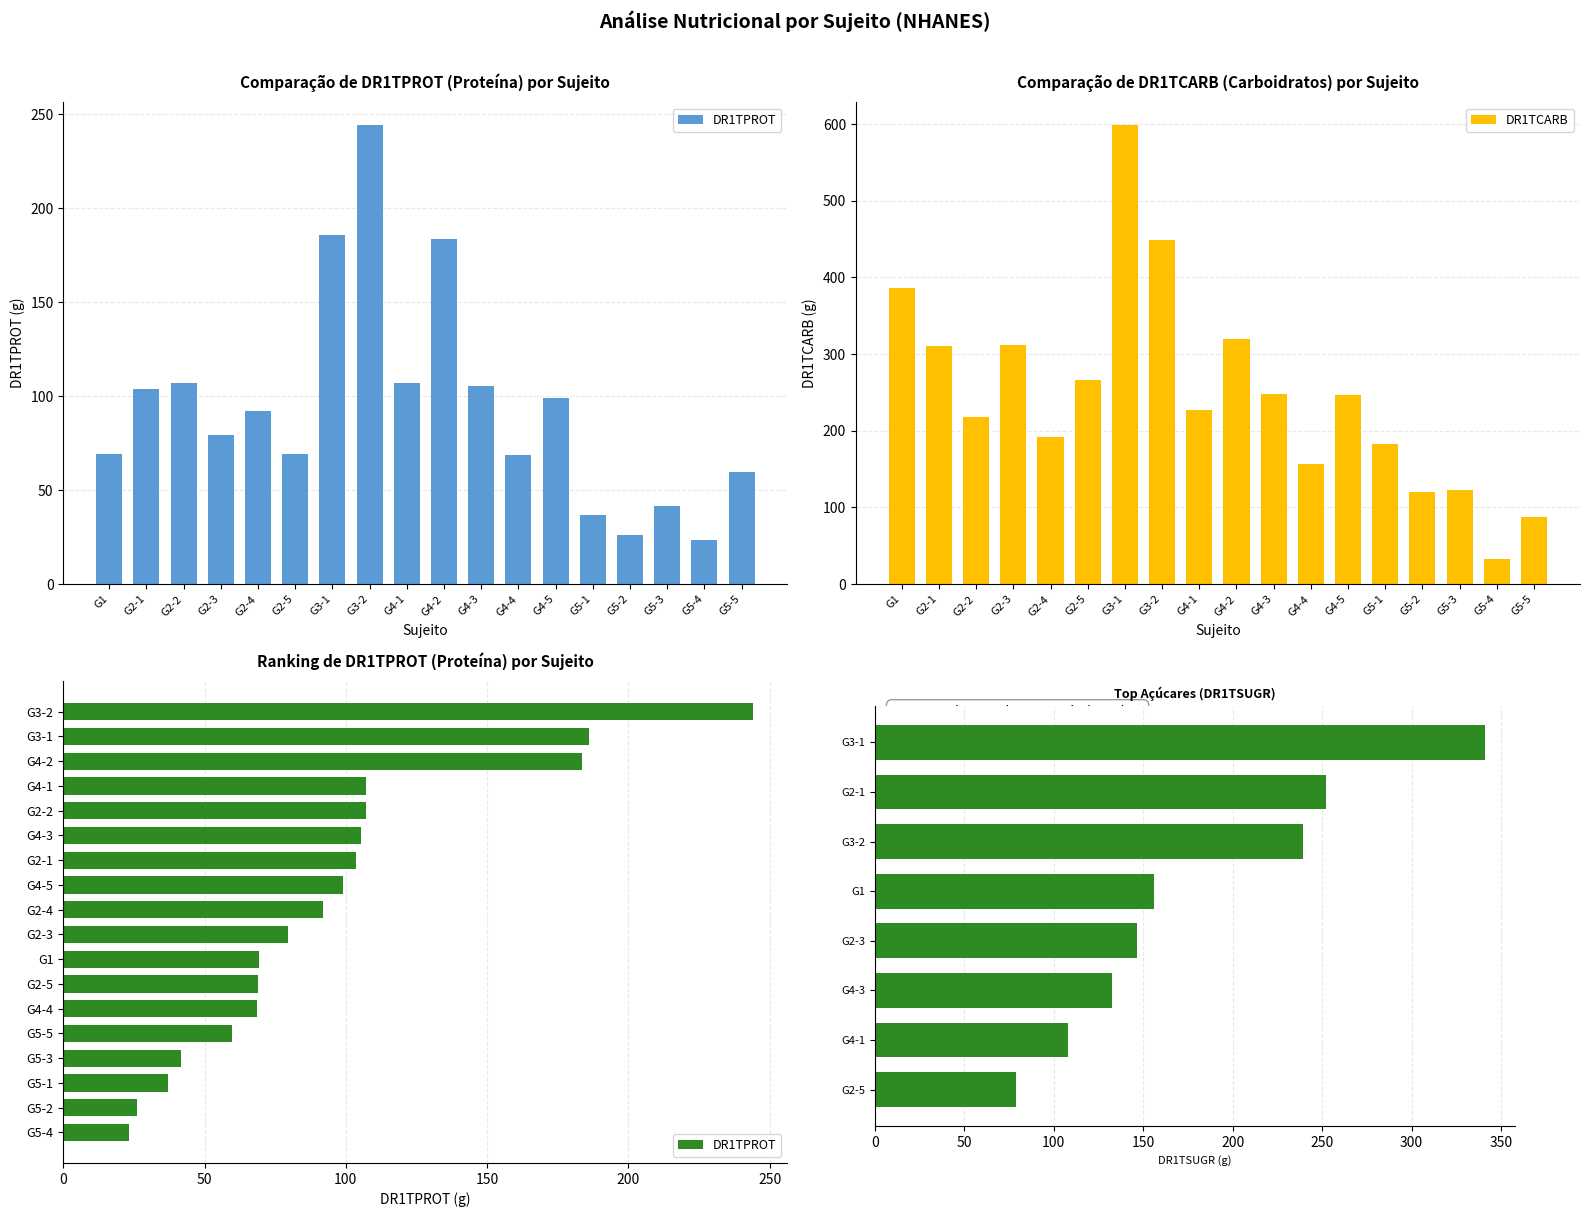

Which category has the highest value in the DR1TCARB series?

G3-1